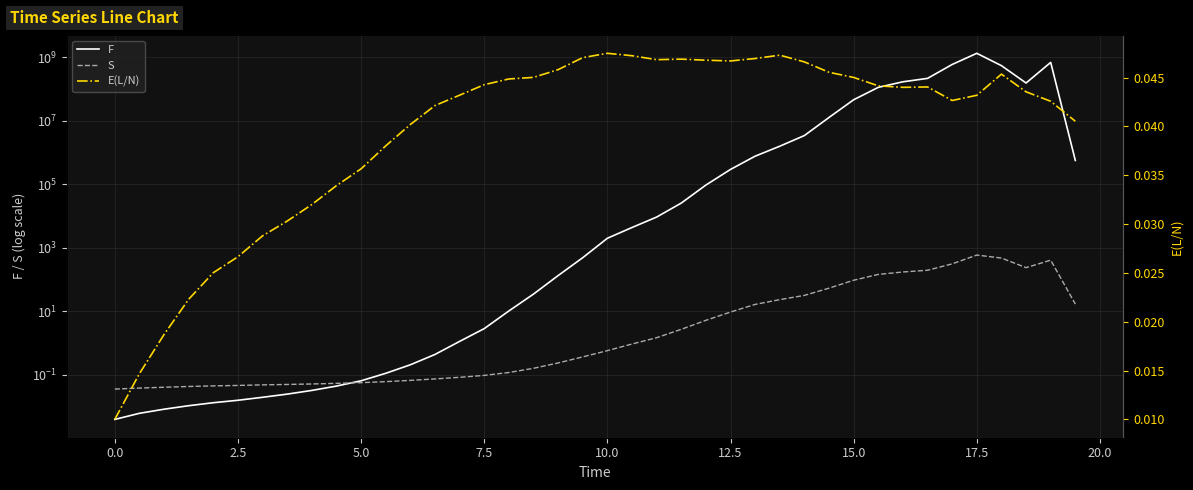

How many data points does each series have?

40